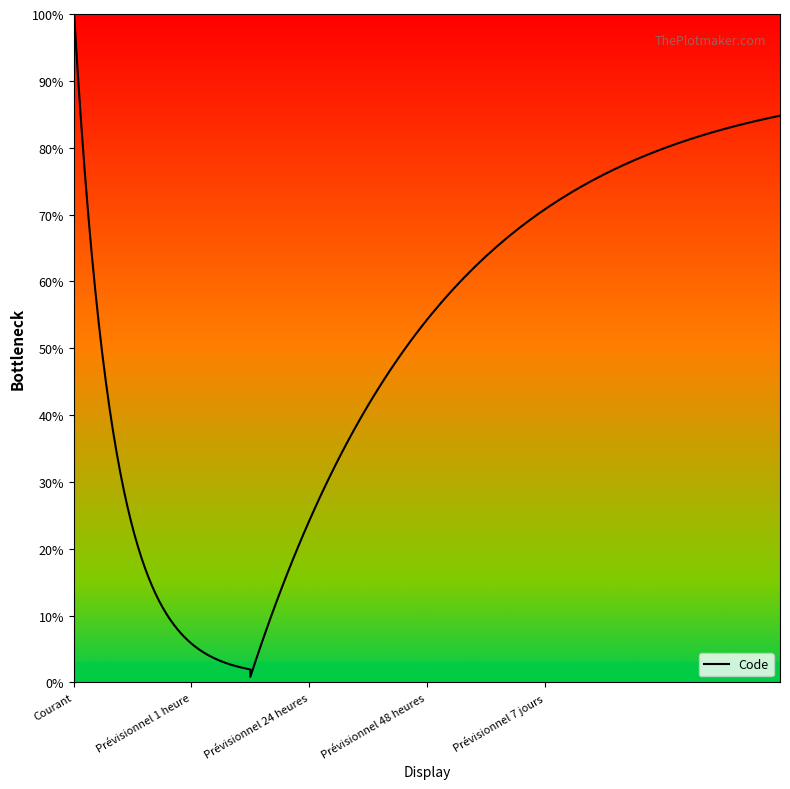

True or false: the data shows 7 at Prévisionnel 7 jours.

False